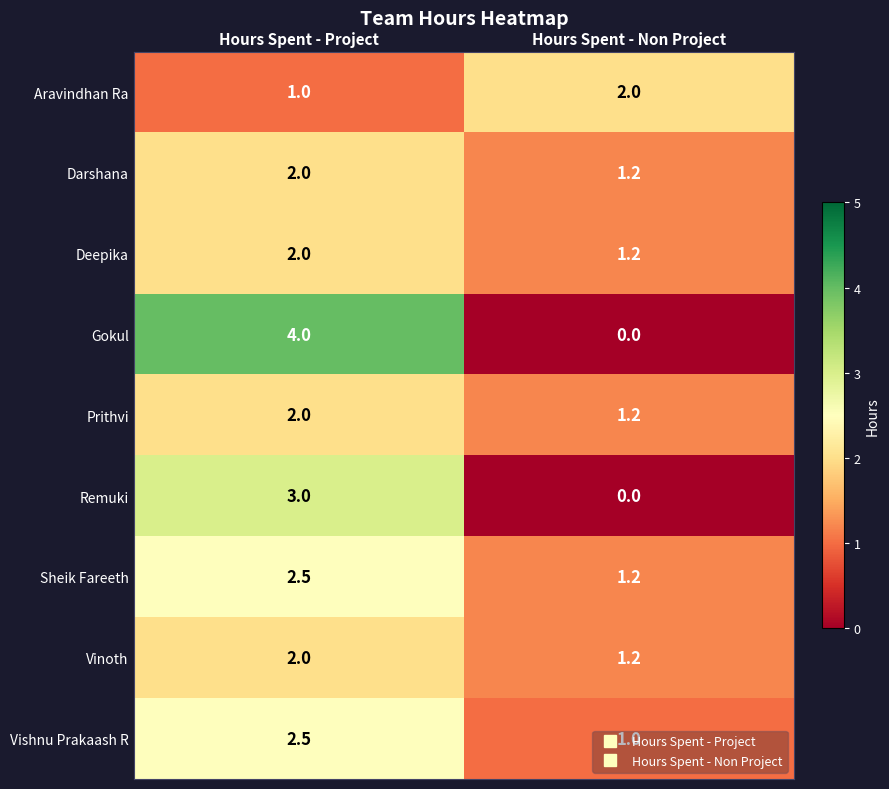

Where is Remuki nearest to the value 1?

Hours Spent - Non Project